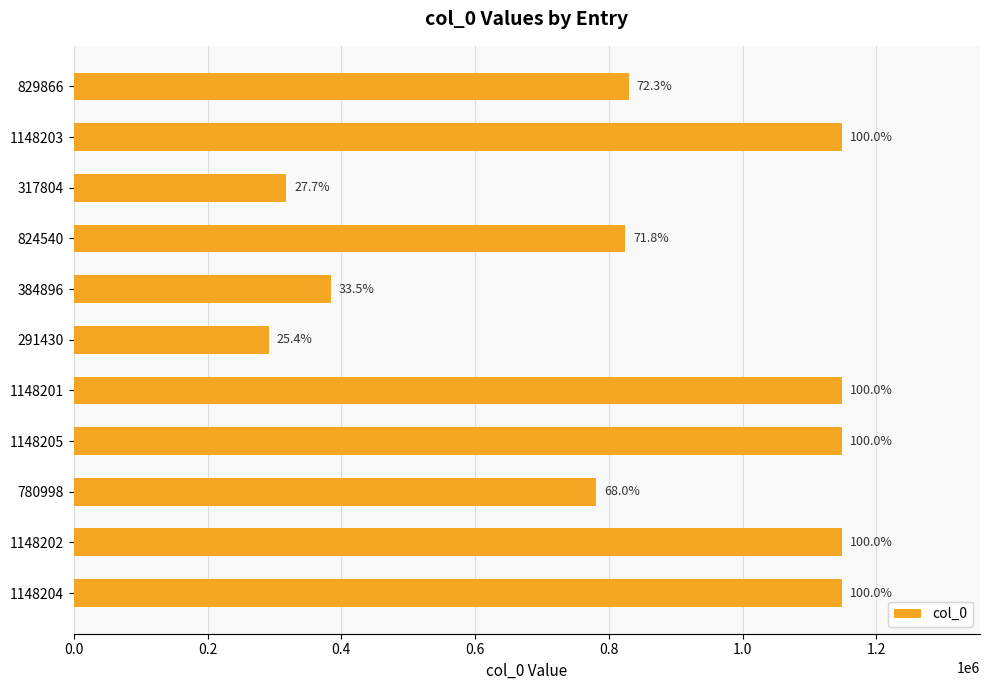

How many bars are there in total?

11